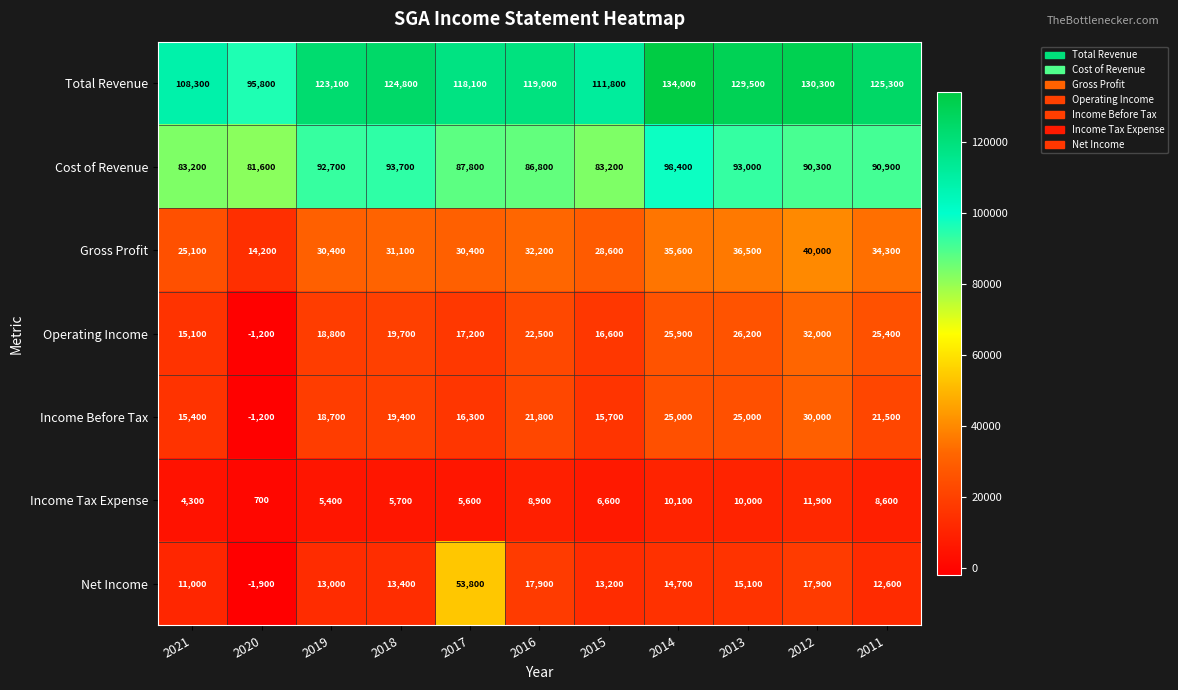

Which label corresponds to the largest value in the chart?

2014